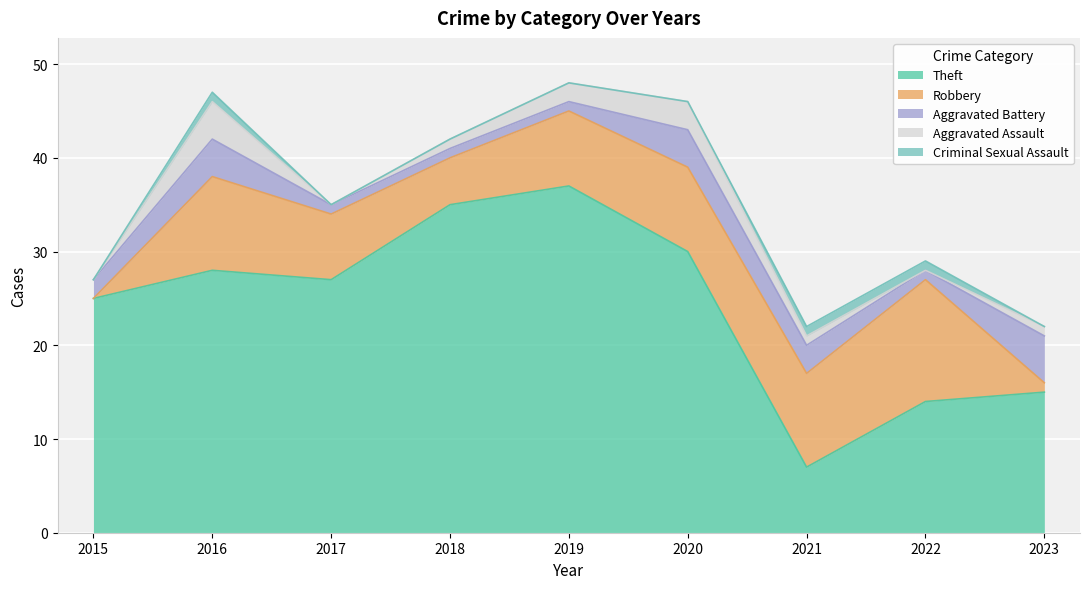

What is the maximum value for Aggravated Assault?

4